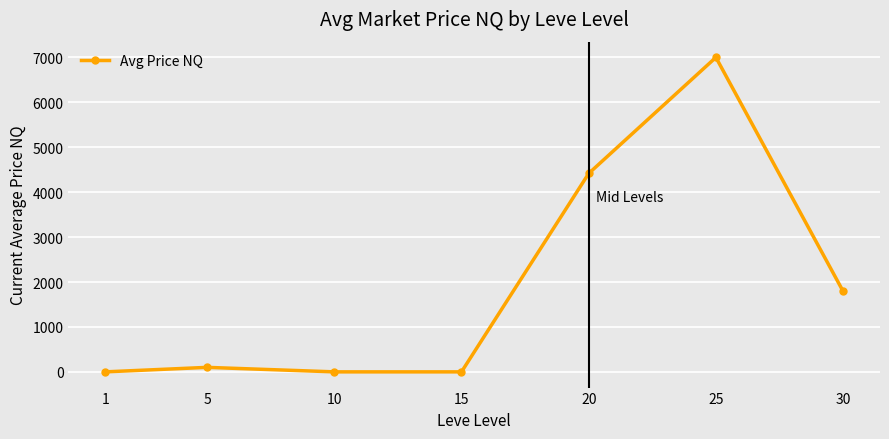

How many values are below 100?

3